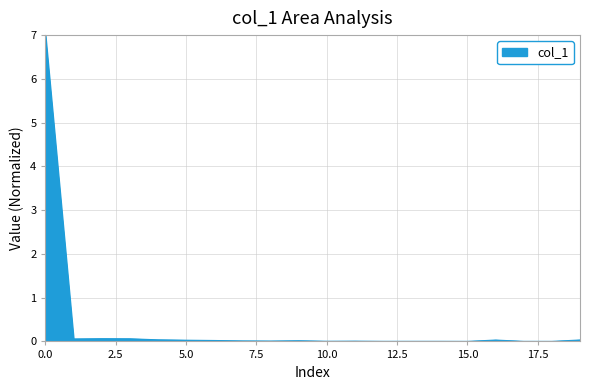

Does the chart display data point markers on the line(s)?

No